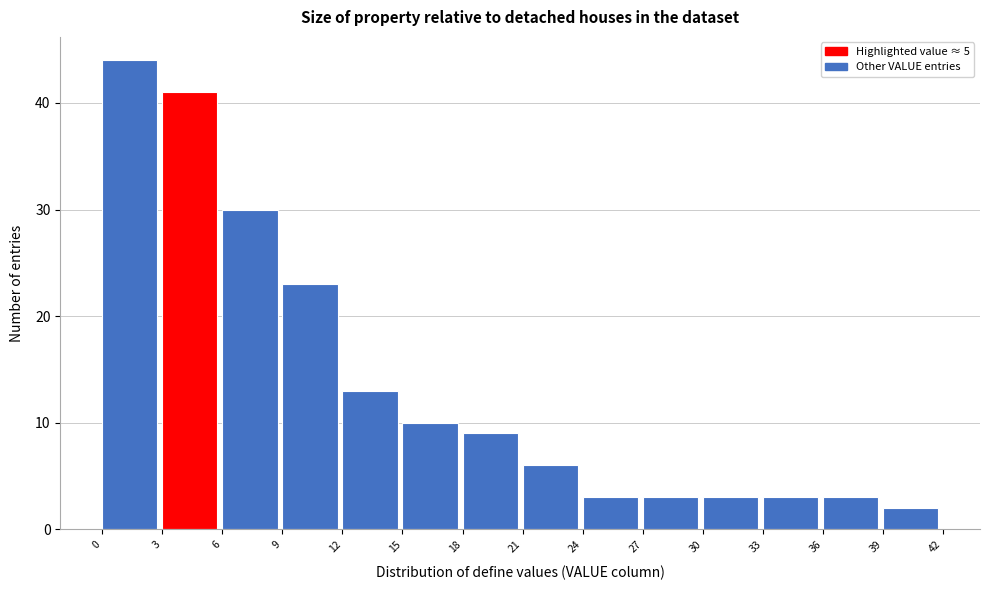

Which range on the x-axis has the tallest bar?

0 to 3